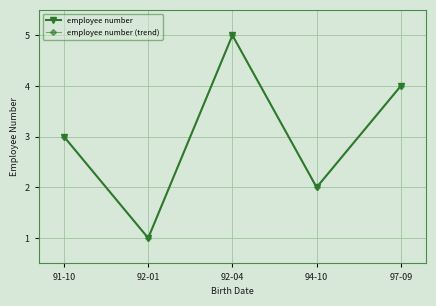

Which series has the widest spread of values?

employee number